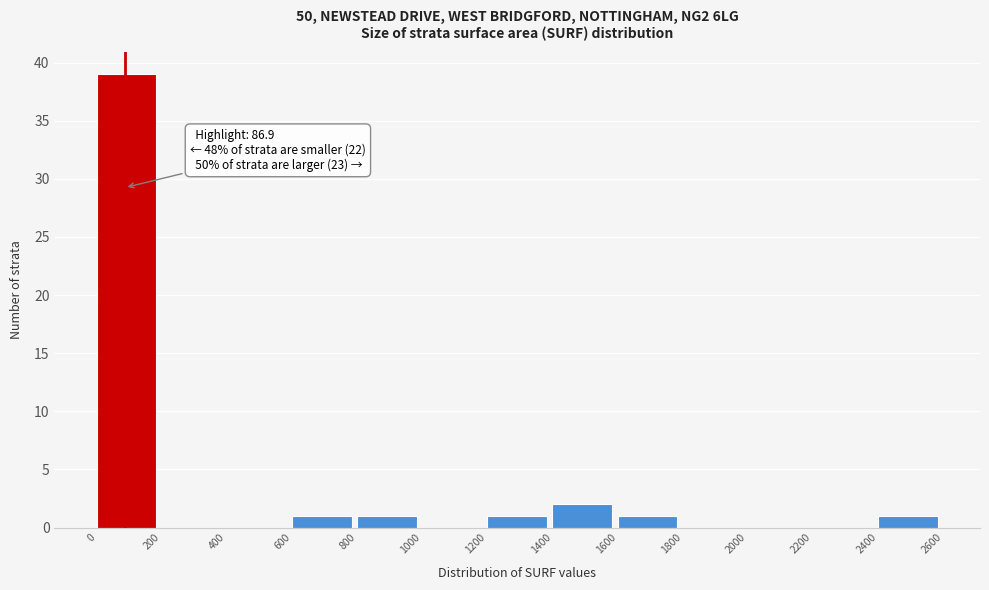

Which range on the x-axis has the tallest bar?

0 to 200